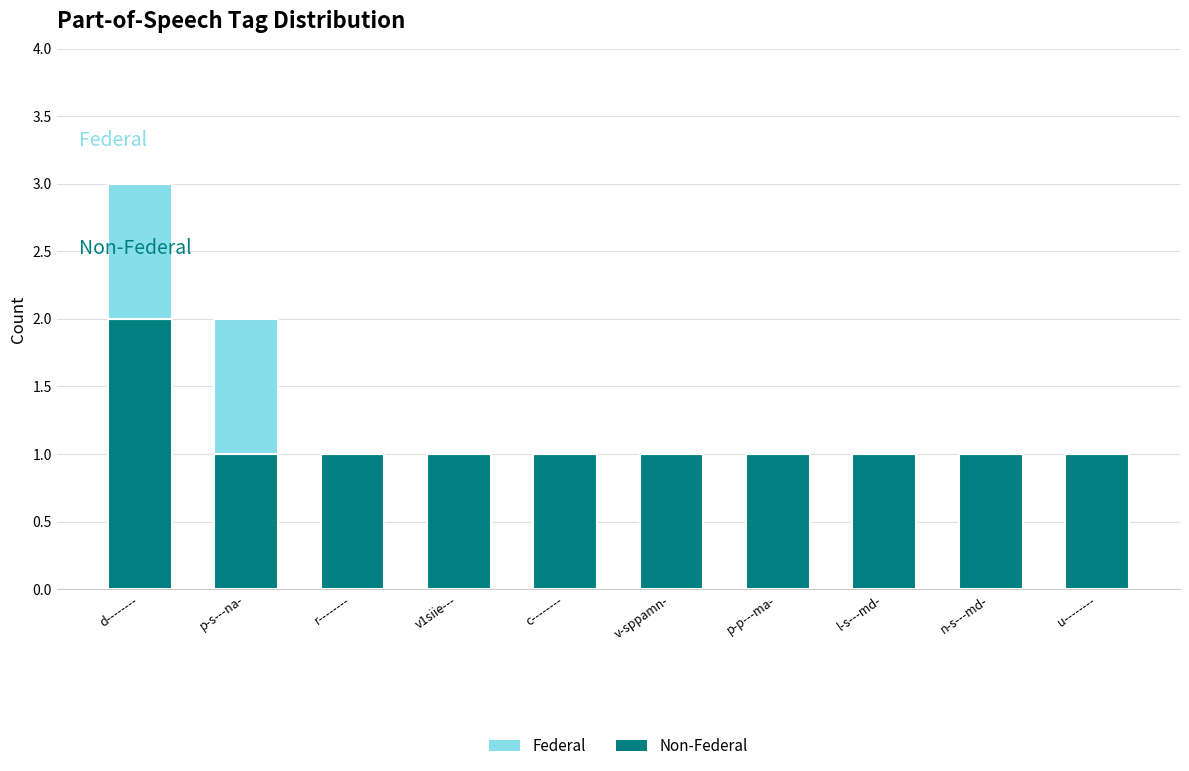

What are all the series names shown in the legend?

Federal, Non-Federal